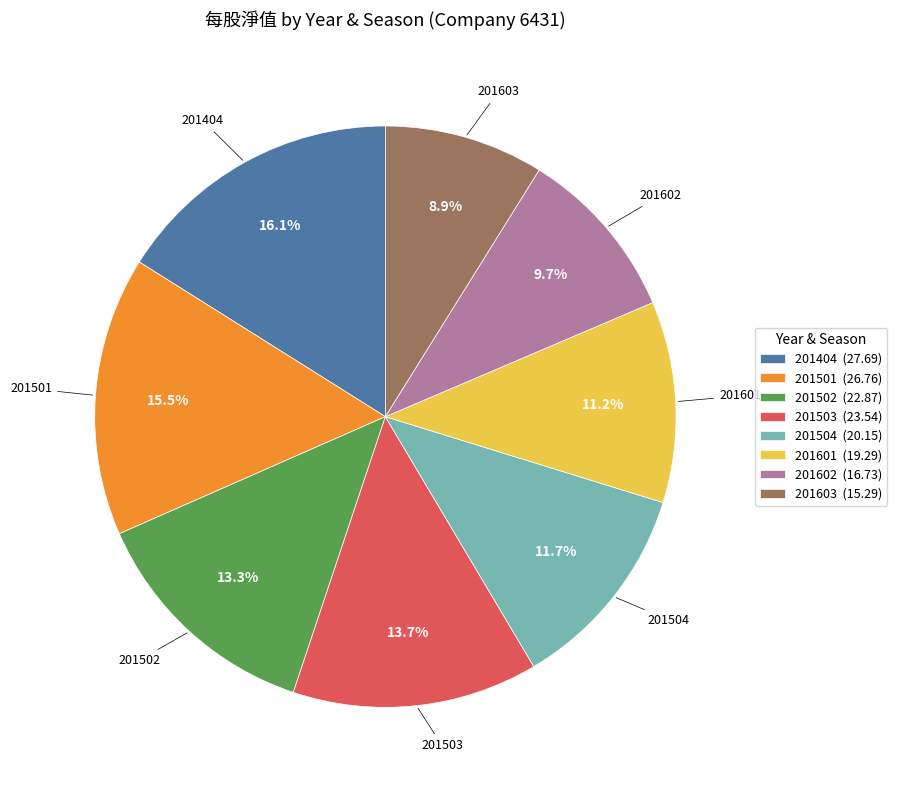

Which slice is the largest?

201404